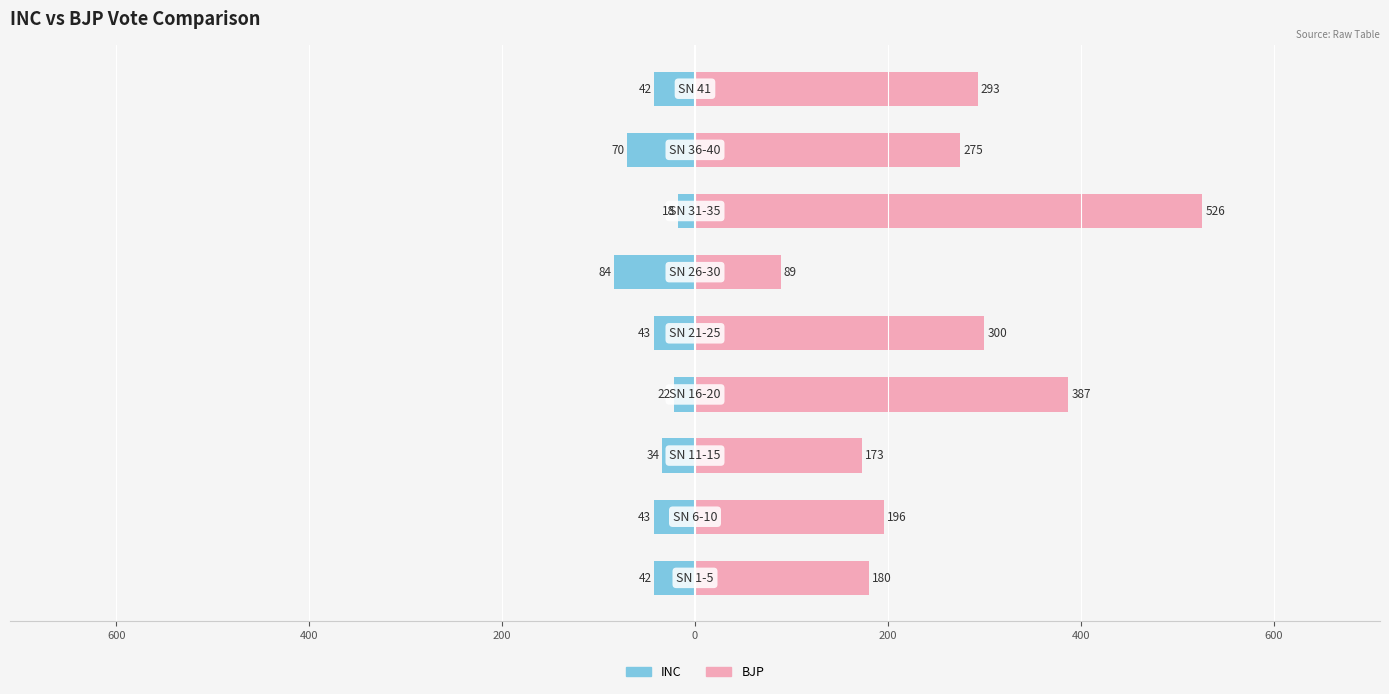

How many distinct data groups are displayed?

2